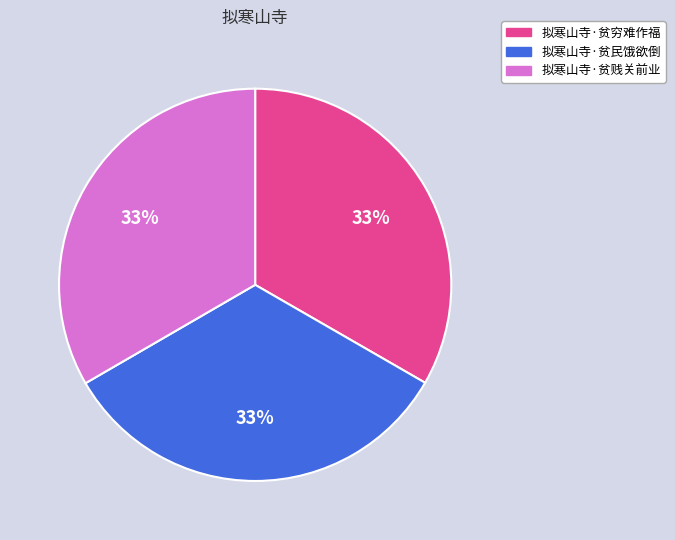

Do 拟寒山寺·贫贱关前业 and 拟寒山寺·贫穷难作福 together represent more than half of the pie?

Yes